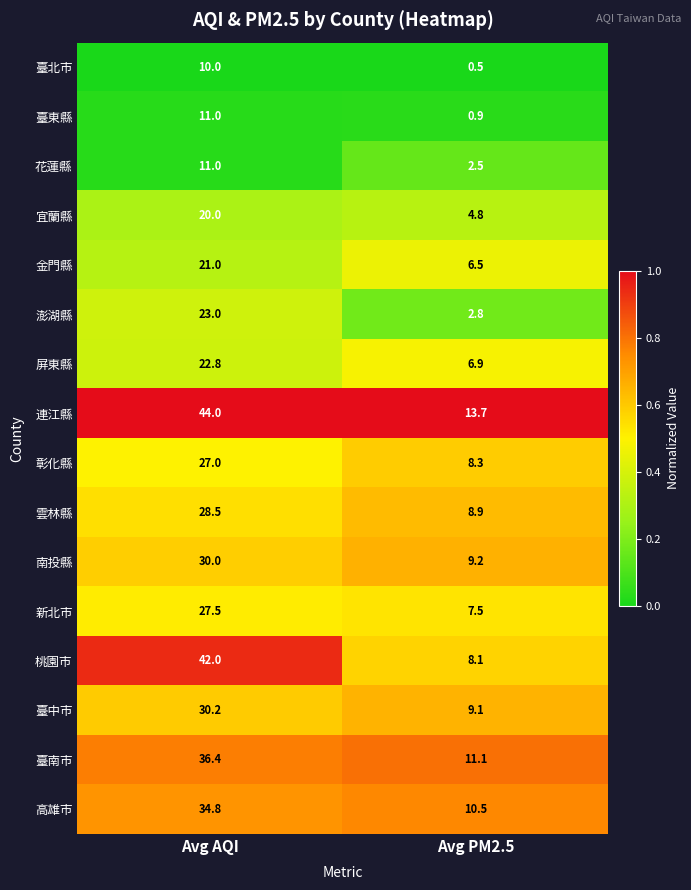

Which series has the largest total across all categories?

連江縣